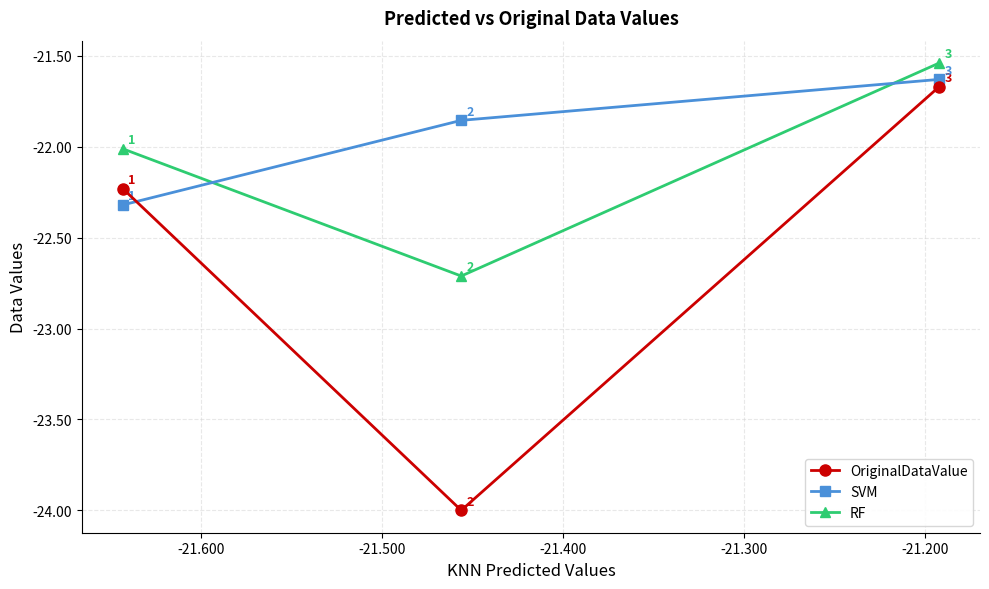

Does the chart have visible grid lines?

Yes